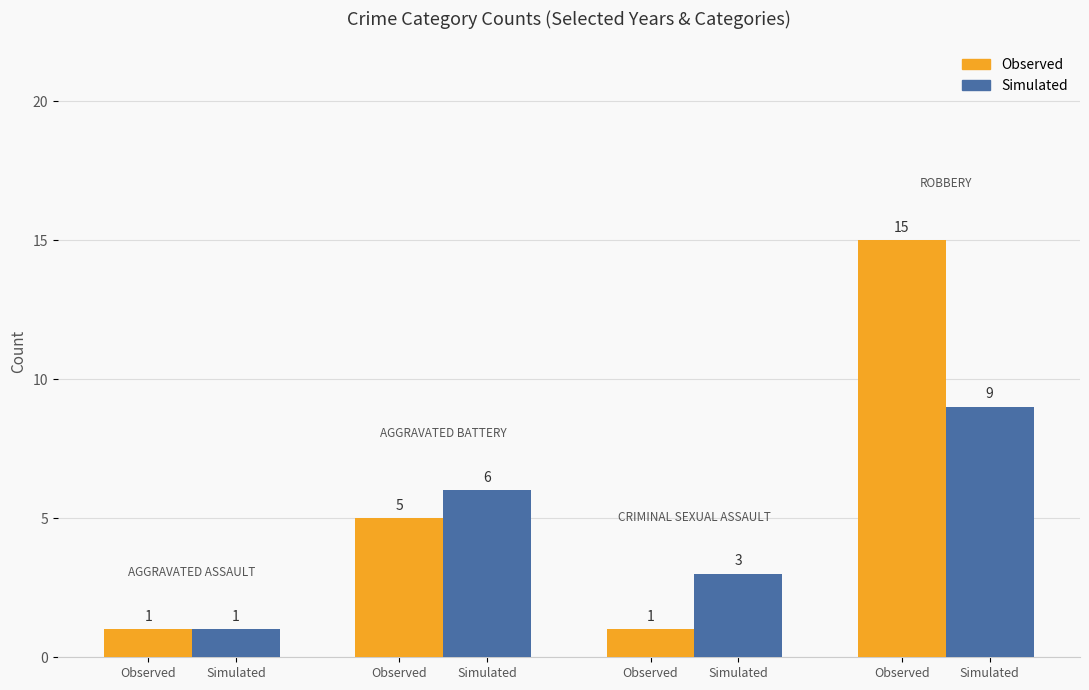

What is the sum of all Simulated values?

19